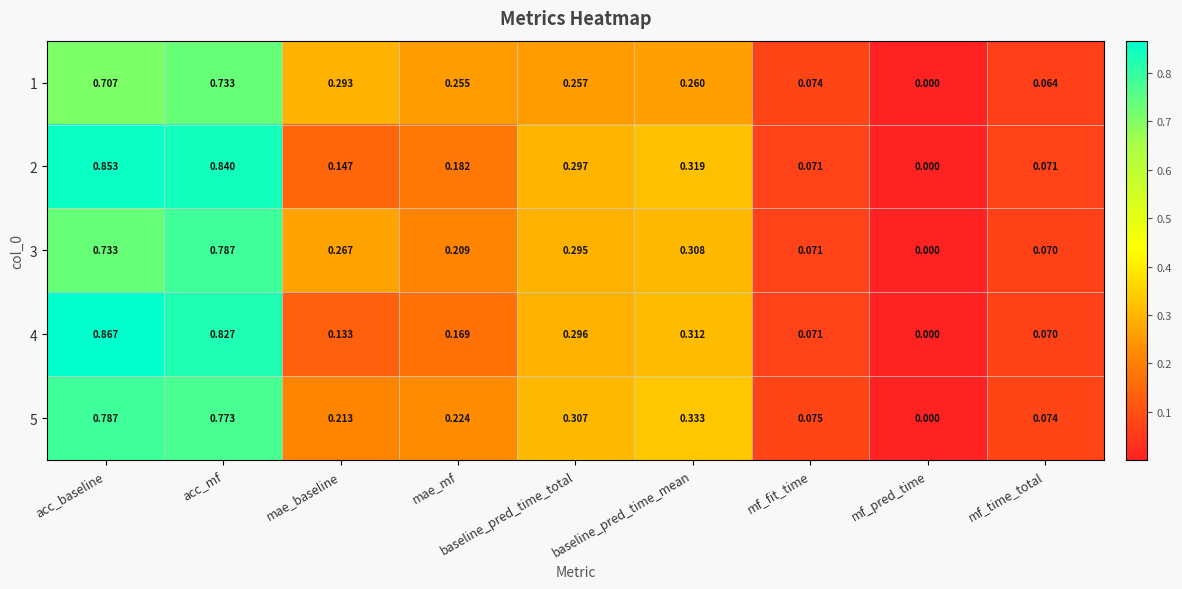

Which category has the lowest value across all series?

mf_pred_time